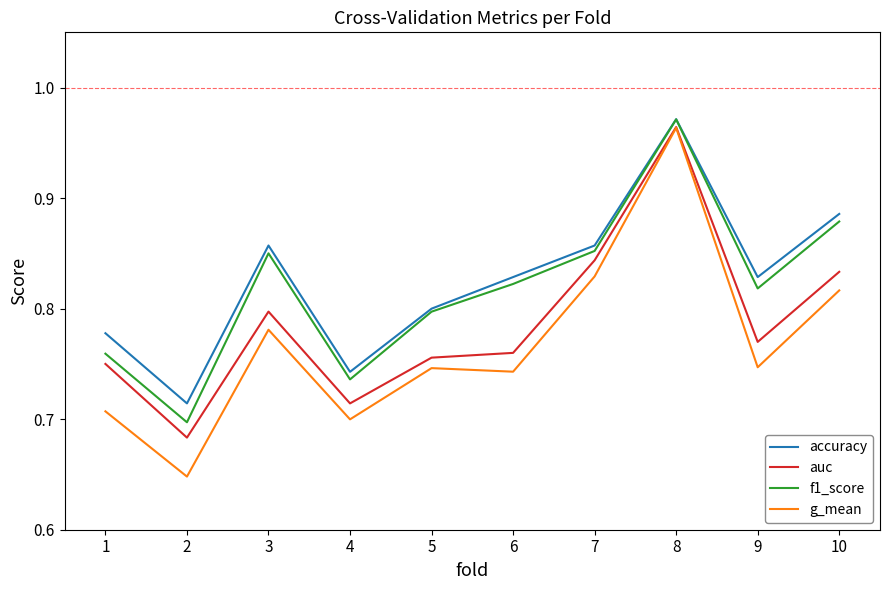

At which label does accuracy reach its peak?

8